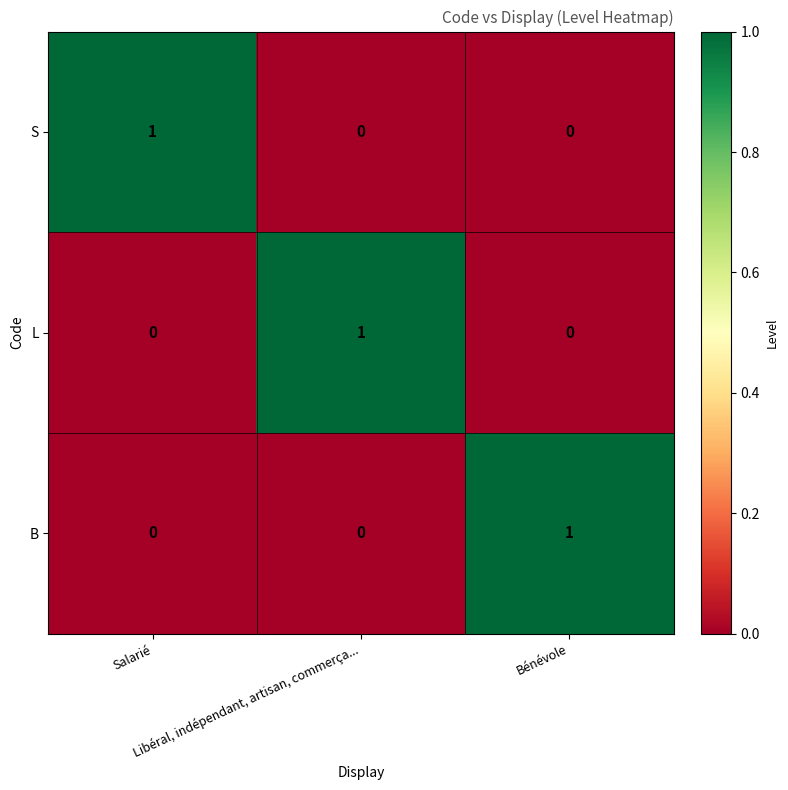

How many L values are between 0 and 1?

3